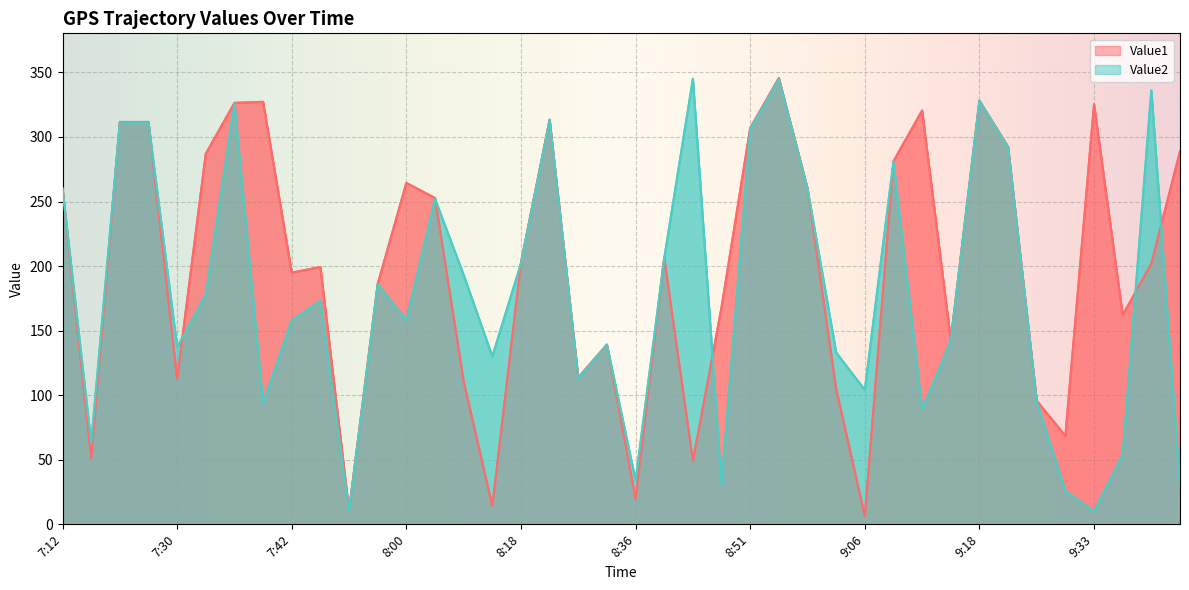

What is the difference between the Value1 values at 7:36 and 8:18?

123.7